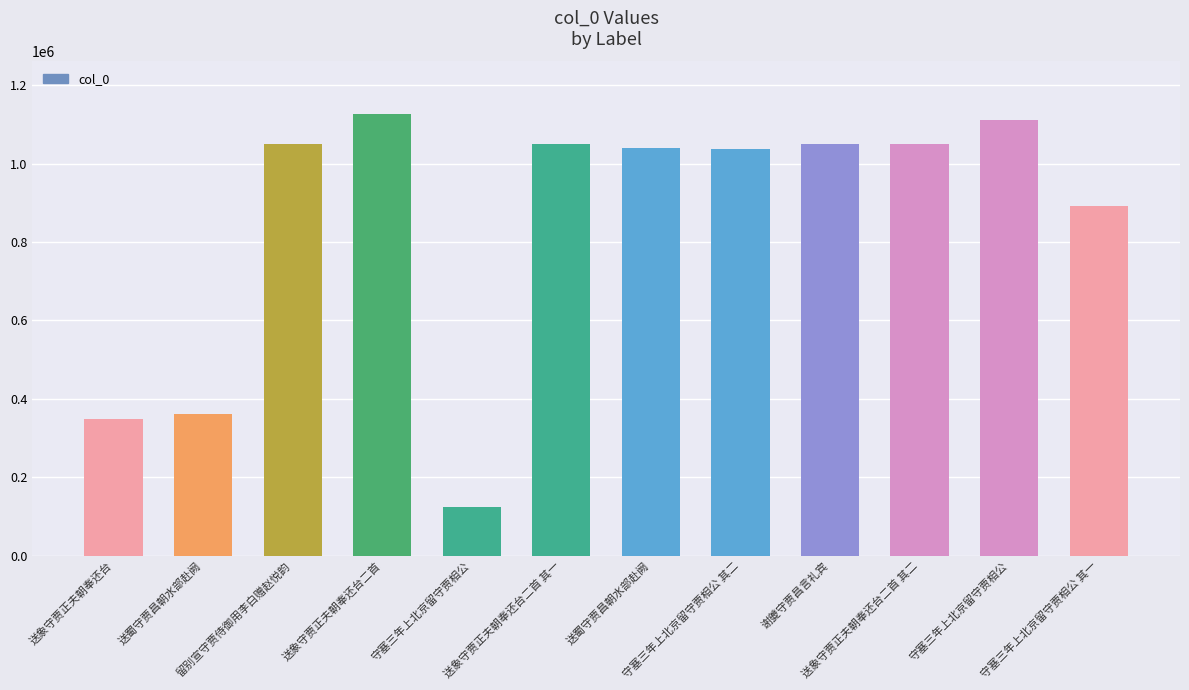

Are the bars grouped side by side (vs. stacked)?

No